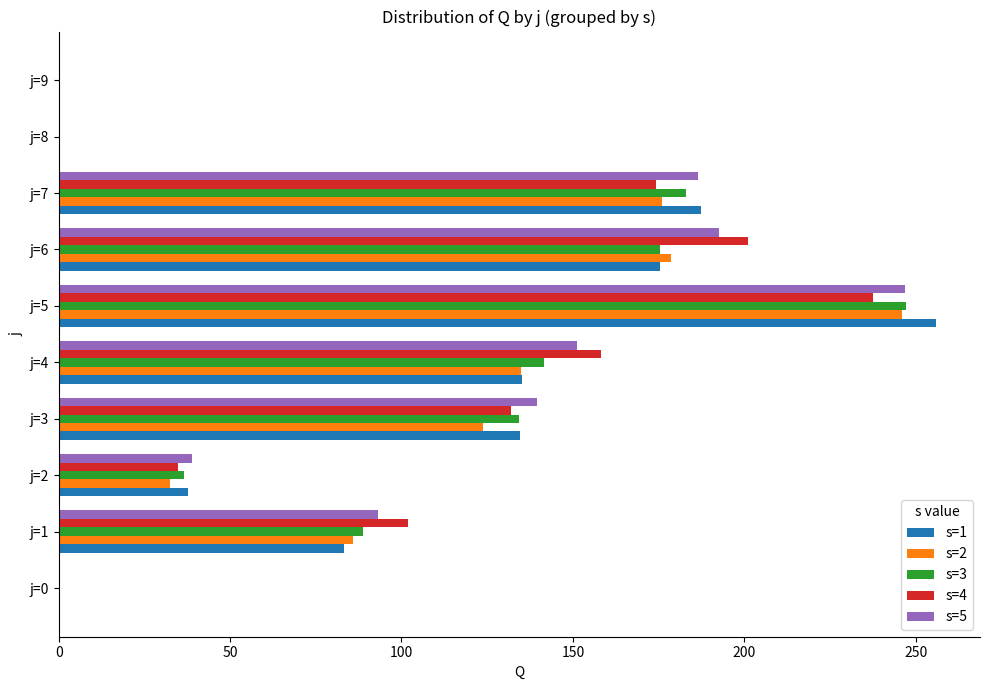

At which category is the sum across all series the highest?

j=5